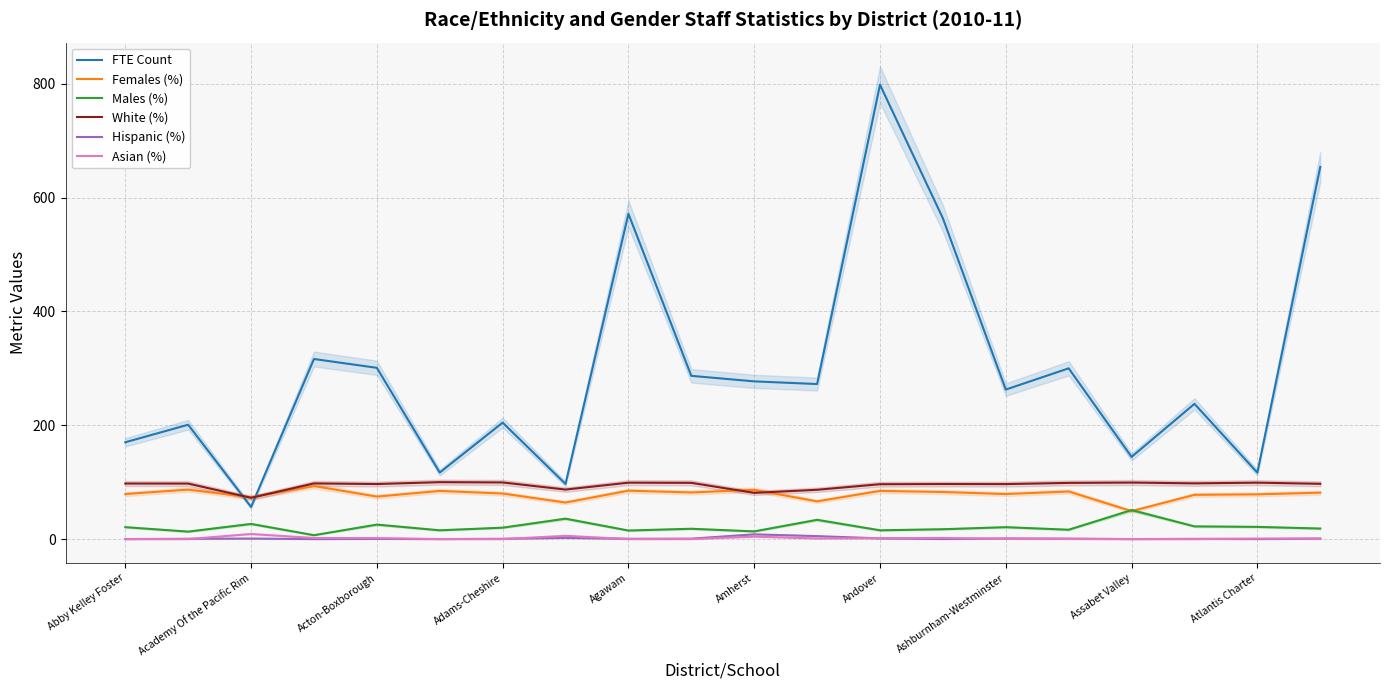

Is it true that Females (%) equals 25.7 at Amherst?

False